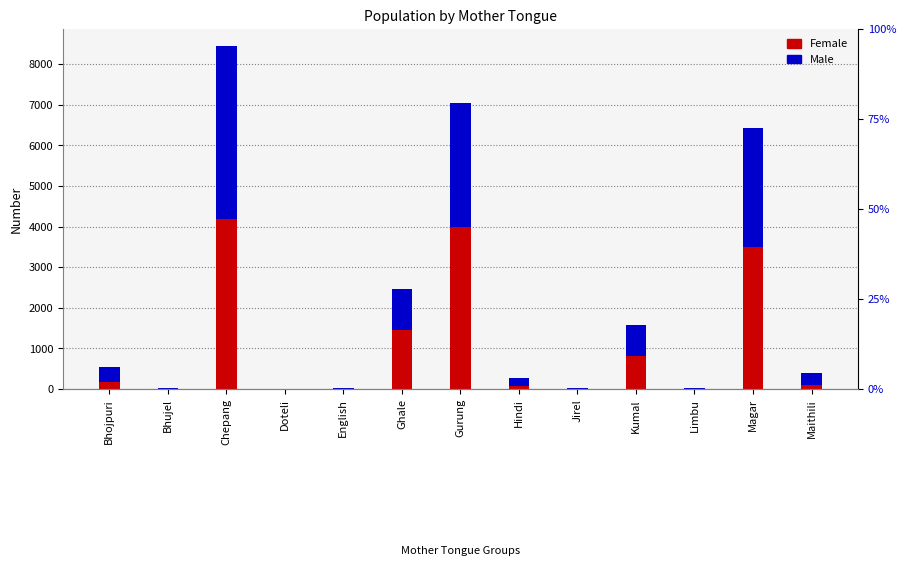

How many data points in Male are above 278?

6